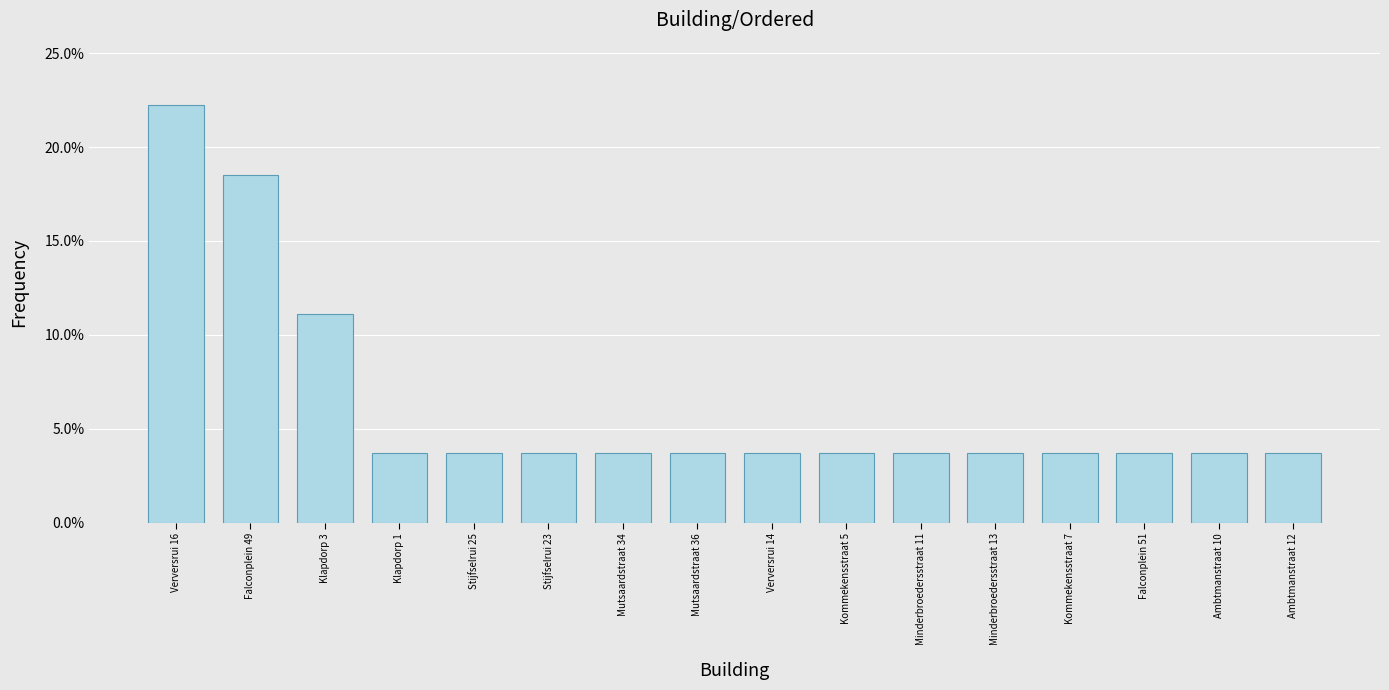

Are the bars horizontal?

No